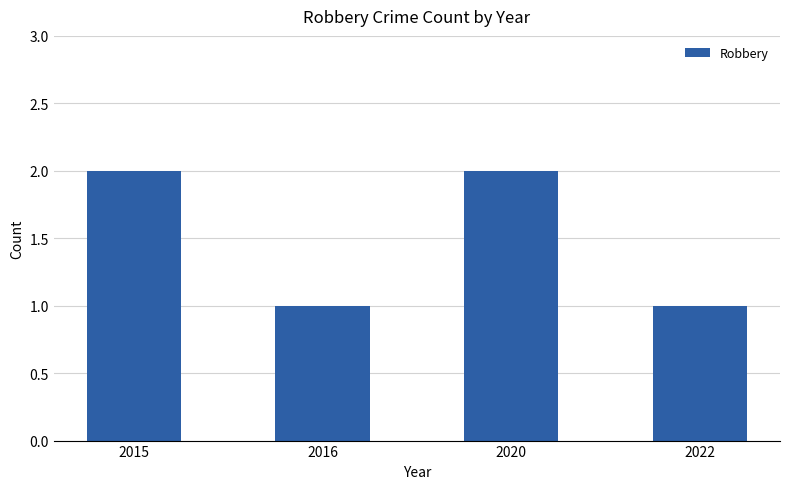

What is the value of the 2nd bar from the left?

1